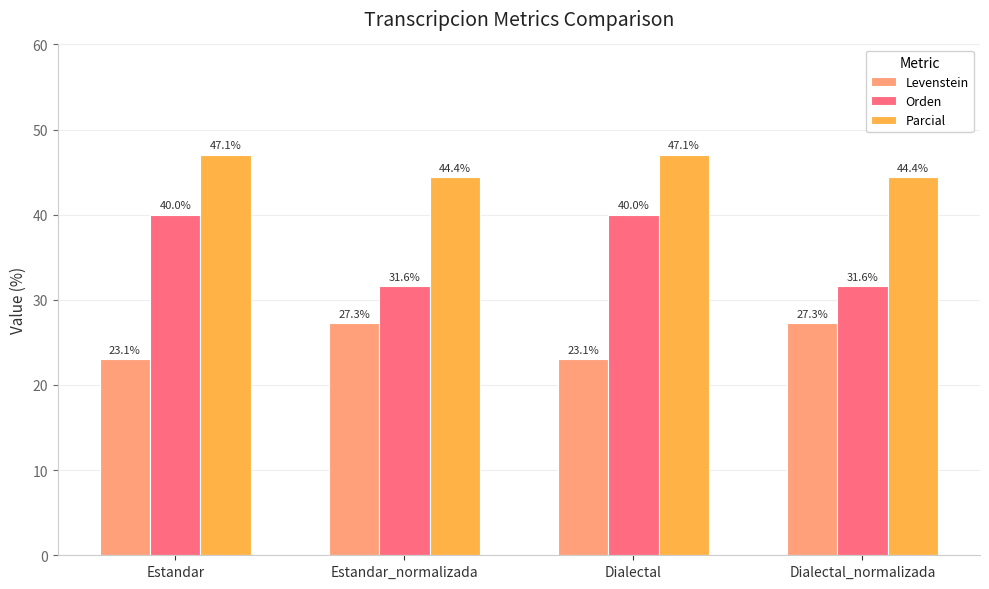

How many bars are there in total?

12